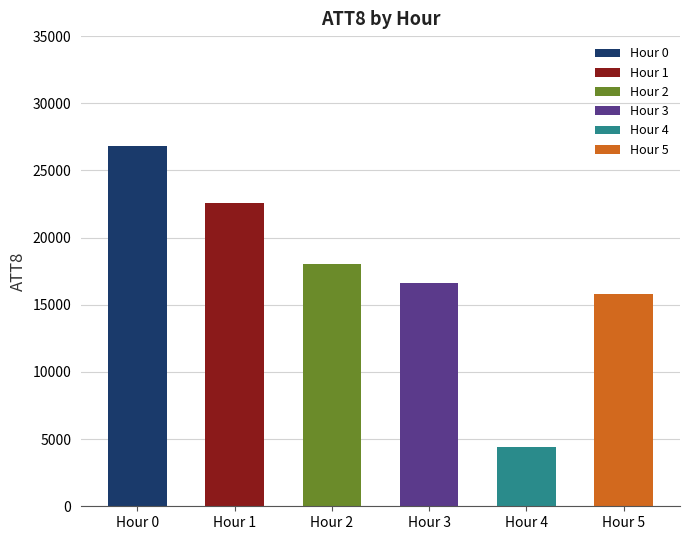

List the labels in order of value, smallest first.

Hour 4, Hour 5, Hour 3, Hour 2, Hour 1, Hour 0